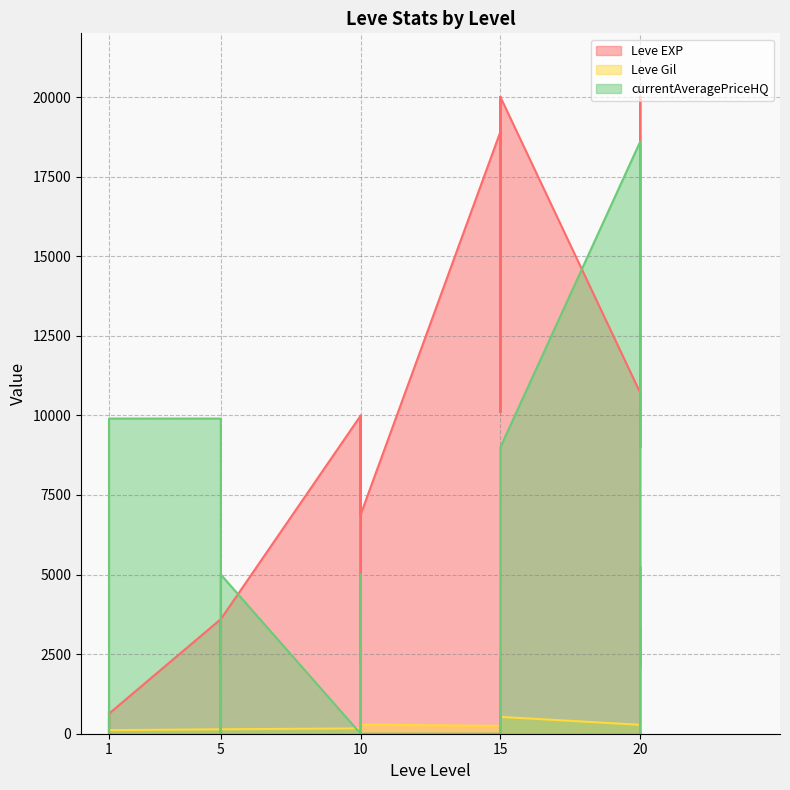

True or false: currentAveragePriceHQ and Leve Gil intersect in this chart.

True